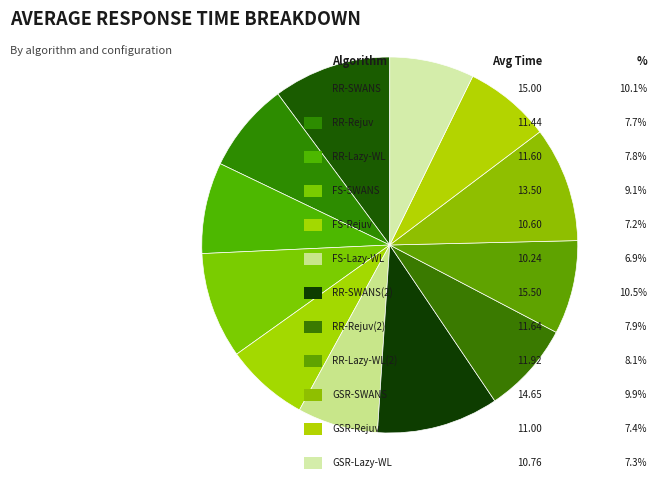

How many slices are in this pie chart?

12